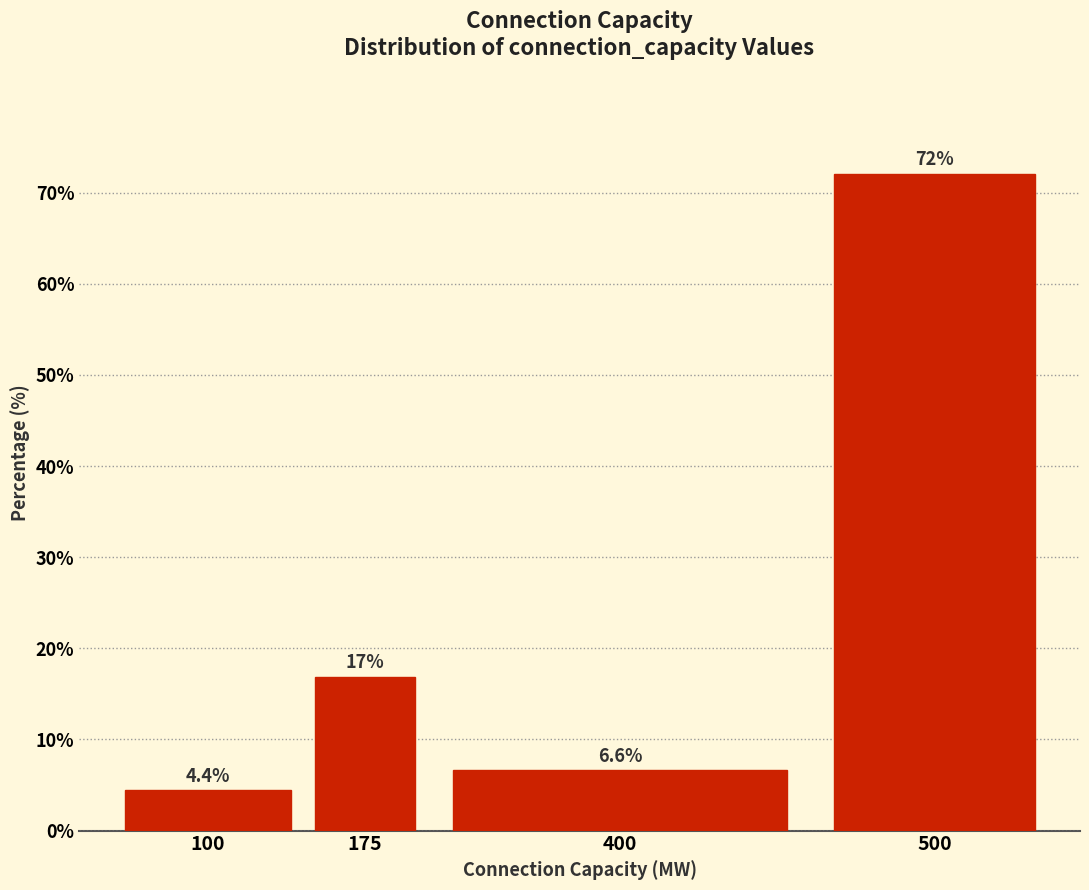

Reading left to right, what are all the values shown in this chart?

4.4	16.9	6.6	72.1